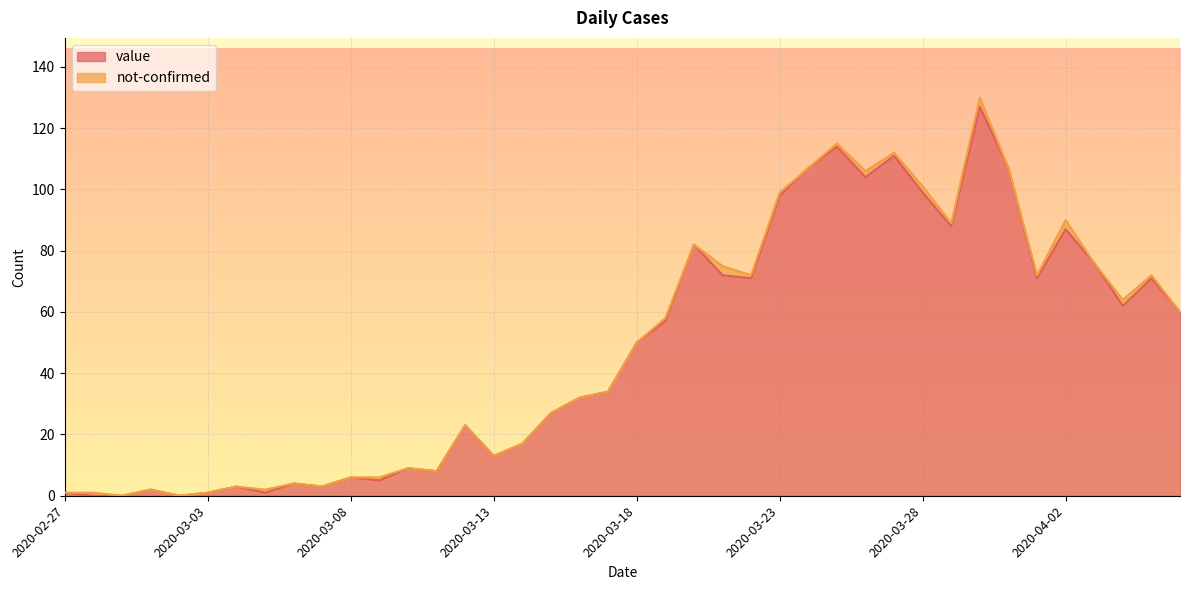

The chart shows a value of 27 at 2020-03-15. True or false?

True